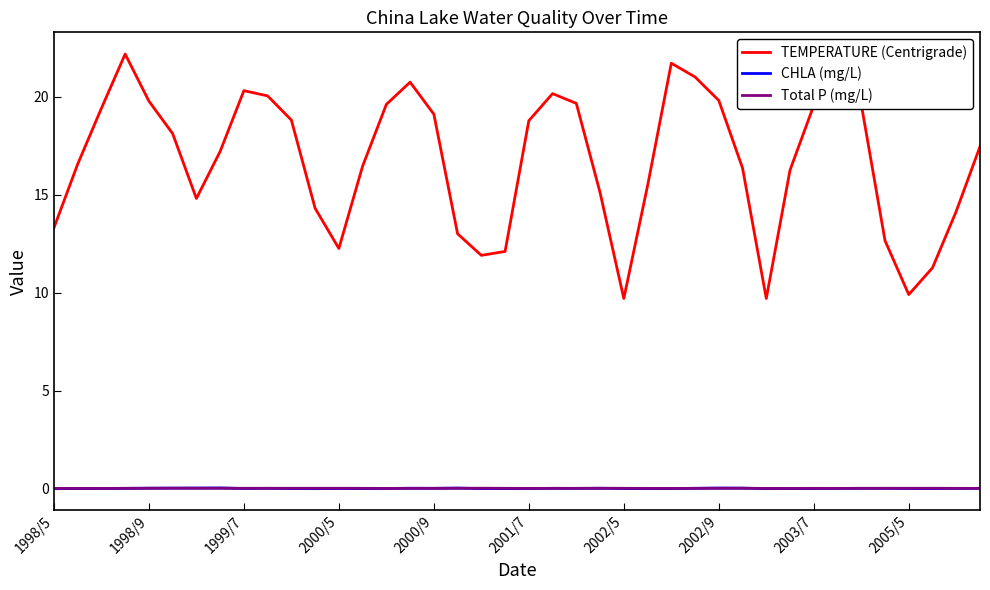

Which series has the largest total across all categories?

TEMPERATURE (Centrigrade)